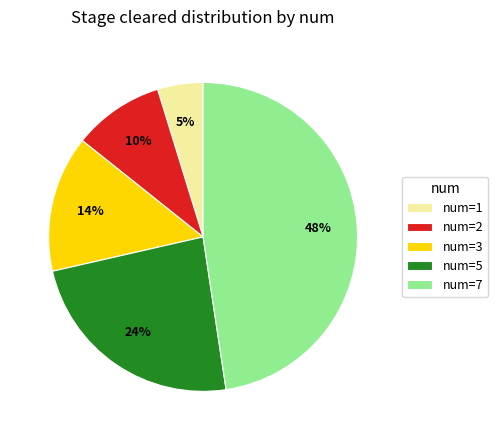

To the nearest percent, what is the combined percentage of num=7 and num=5?

71%